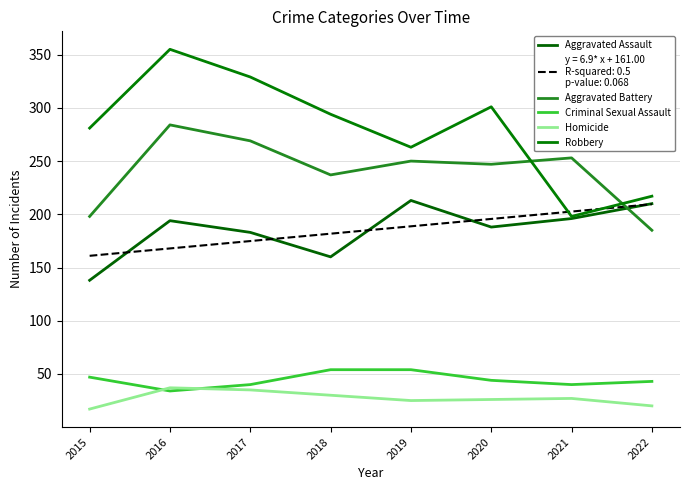

Reading left to right, extract all data points from this chart.

Aggravated Assault: 2015=138	2016=194	2017=183	2018=160	2019=213	2020=188	2021=196	2022=210
Aggravated Battery: 2015=198	2016=284	2017=269	2018=237	2019=250	2020=247	2021=253	2022=185
Criminal Sexual Assault: 2015=47	2016=34	2017=40	2018=54	2019=54	2020=44	2021=40	2022=43
Homicide: 2015=17	2016=37	2017=35	2018=30	2019=25	2020=26	2021=27	2022=20
Robbery: 2015=281	2016=355	2017=329	2018=294	2019=263	2020=301	2021=198	2022=217